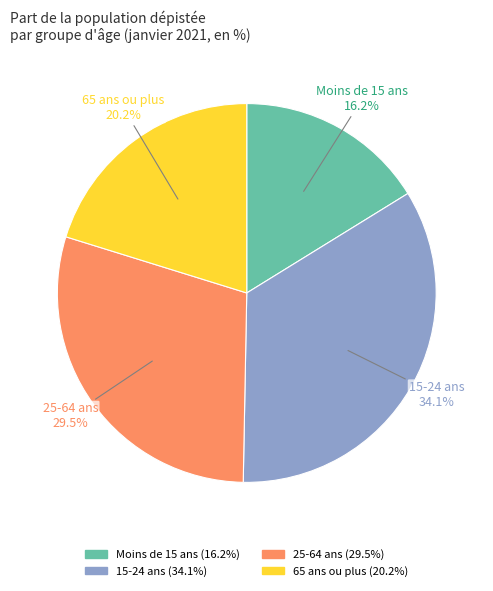

Rank the categories by value from highest to lowest.

15-24 ans, 25-64 ans, 65 ans ou plus, Moins de 15 ans